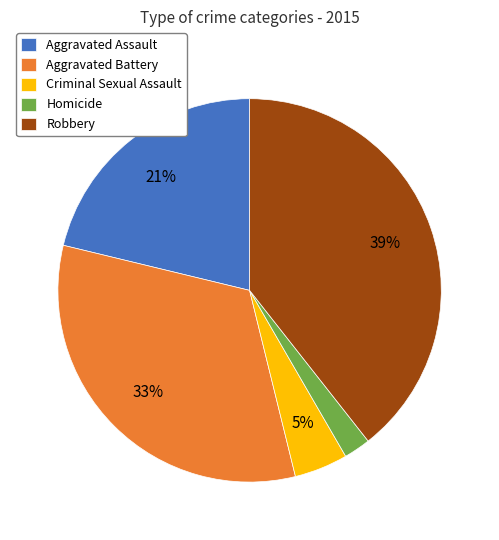

Combined, do Homicide and Aggravated Assault account for over 50%?

No